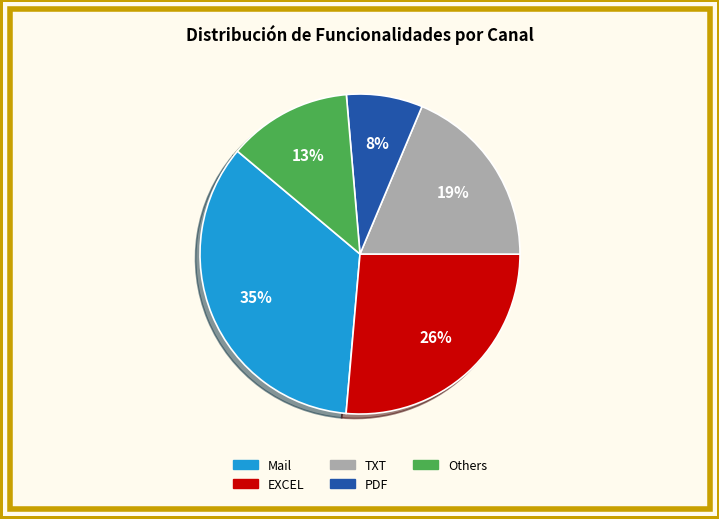

Is there a majority slice in this chart?

No